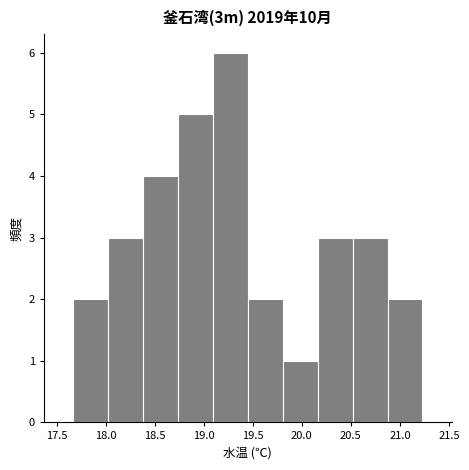

How tall is the bar that spans 20.15 to 20.50 on the x-axis? Neither the bar edges nor the heights are printed on the chart, so give them approximately, as read against the axes.

3